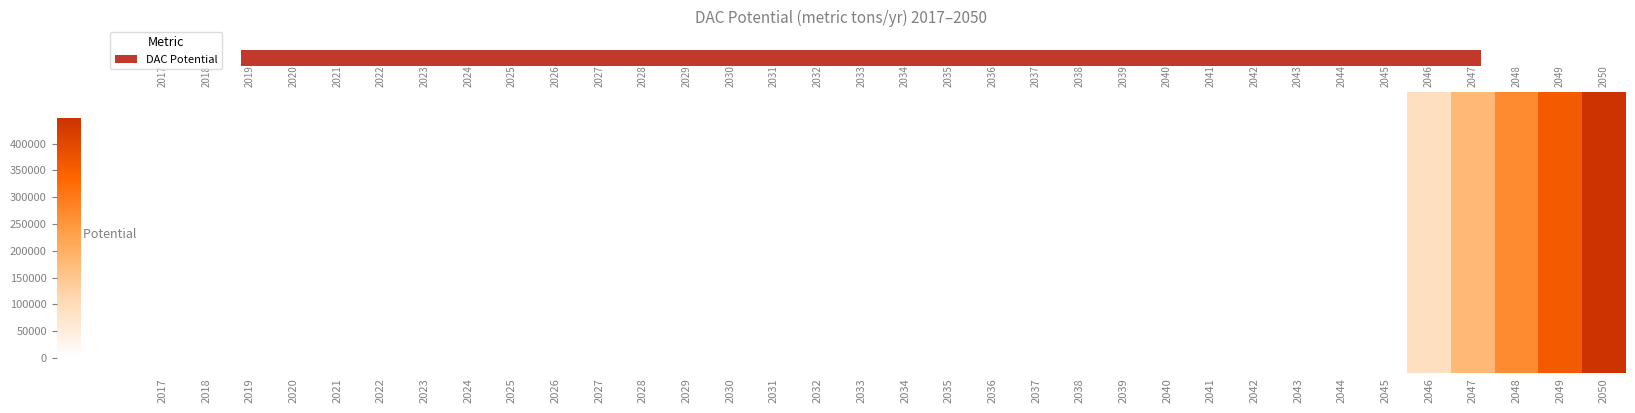

Is it true that the value at 5 is -1?

False